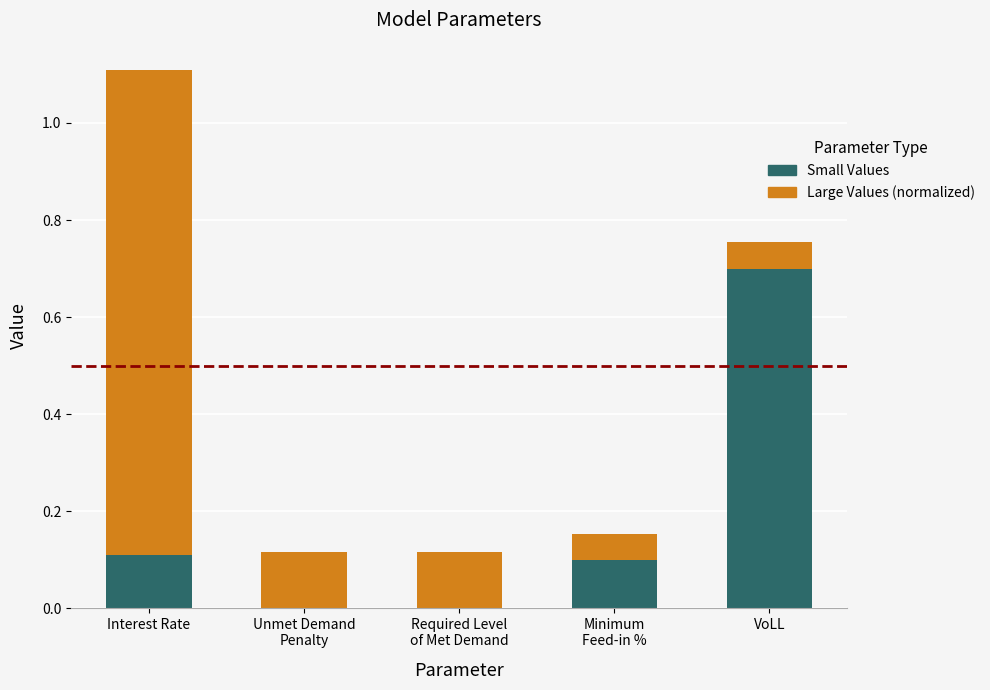

What is the sum of all Small Values values?

0.9